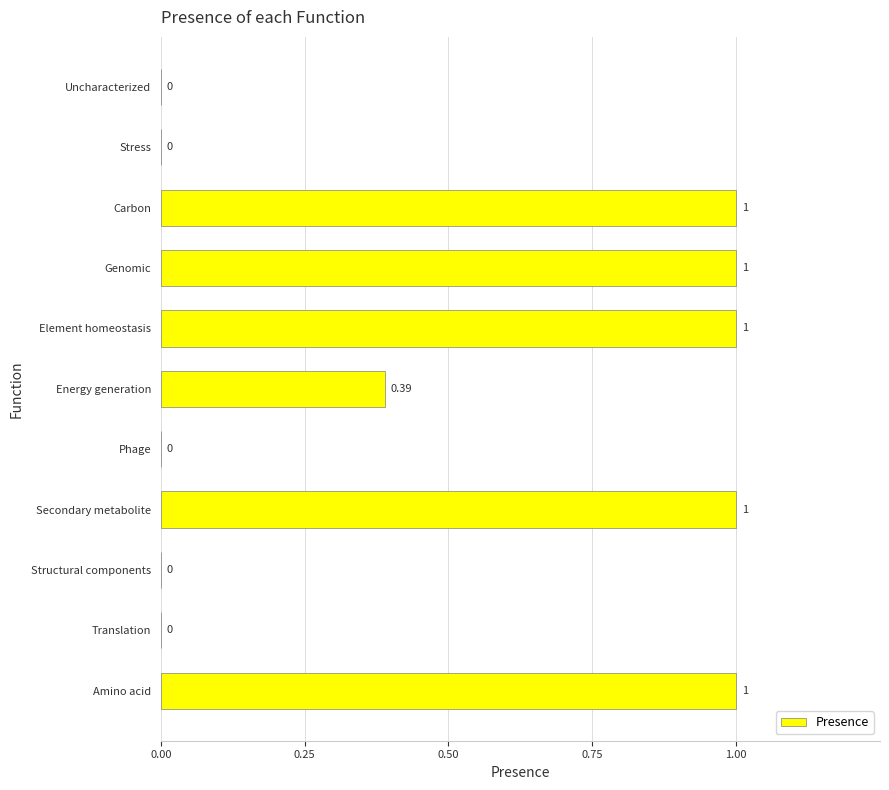

What is the sum of all values?

5.4